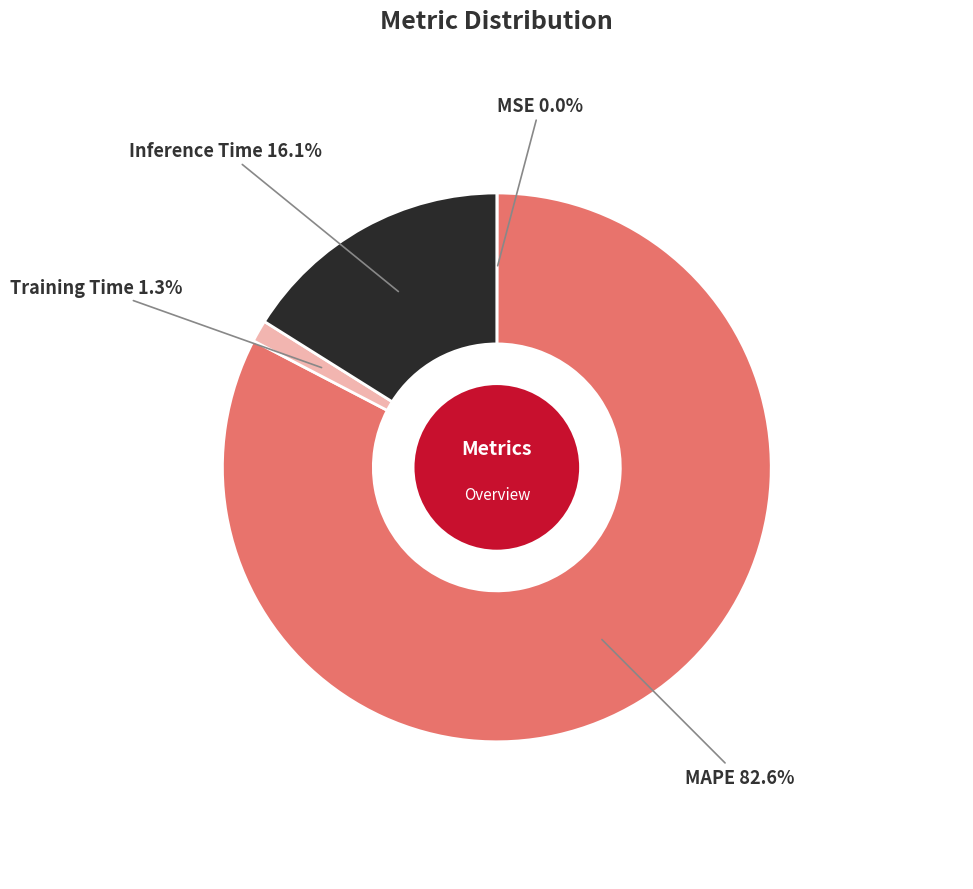

Does any single category account for the majority?

Yes